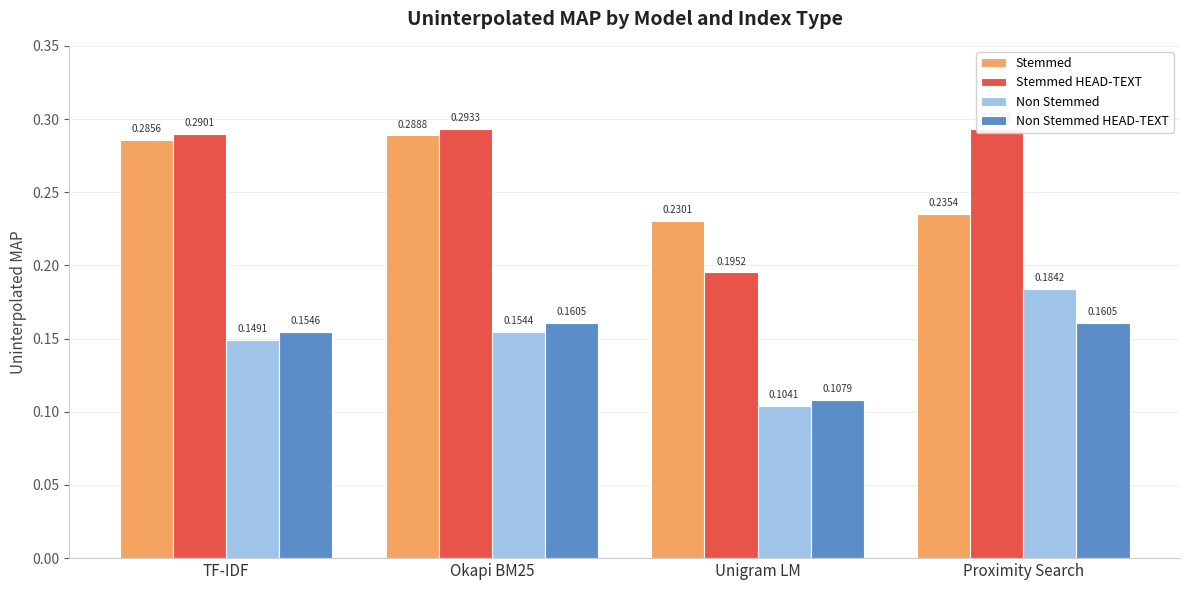

Rank the categories by Stemmed value from highest to lowest.

Okapi BM25, TF-IDF, Proximity Search, Unigram LM